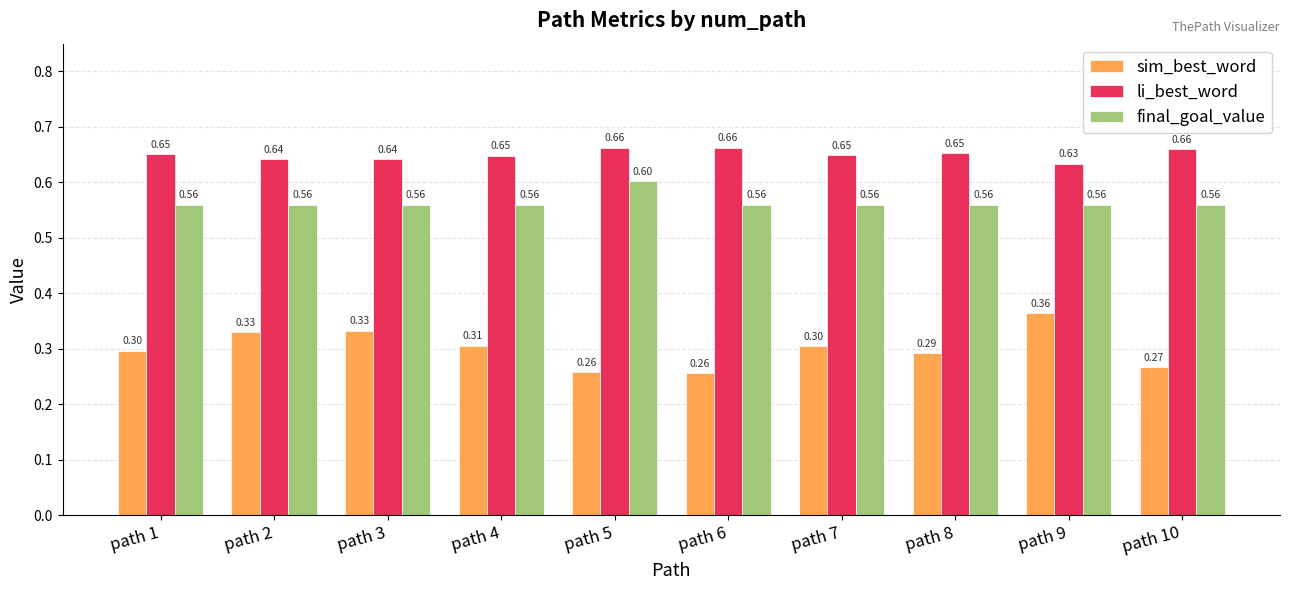

How many series are shown in this chart?

3